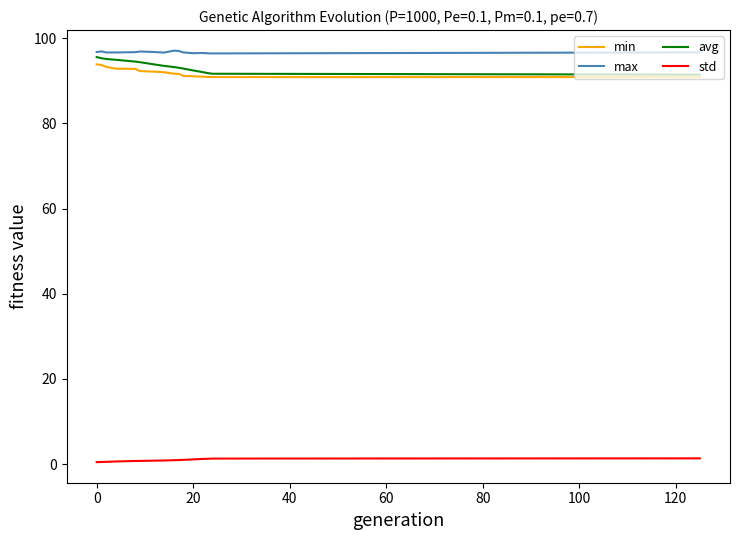

True or false: std and avg intersect in this chart.

False